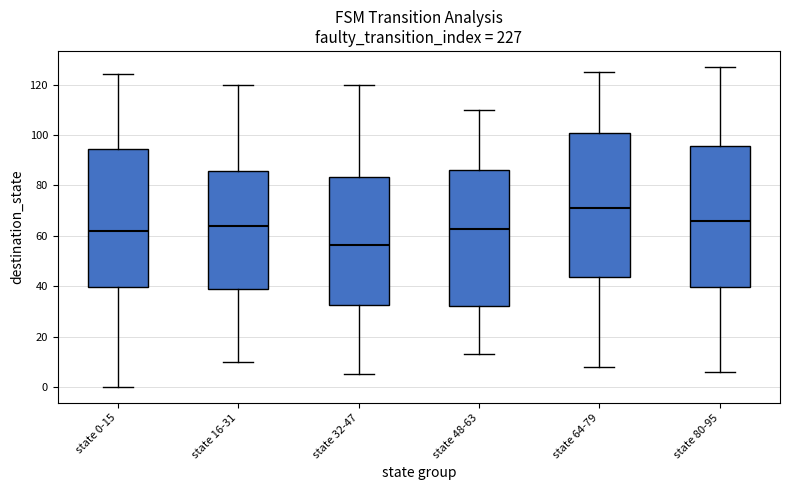

Reading left to right, read every box against the y-axis: the position of its median line, the range the box covers, and the ends of its whiskers. The values are not printed on the chart, so give them approximately, as read against the axis.

state 0-15: median 62, box 40 to 94, whiskers 0 to 124
state 16-31: median 64, box 38 to 86, whiskers 10 to 120
state 32-47: median 56, box 32 to 84, whiskers 6 to 120
state 48-63: median 62, box 32 to 86, whiskers 14 to 110
state 64-79: median 72, box 44 to 100, whiskers 8 to 126
state 80-95: median 66, box 40 to 96, whiskers 6 to 128